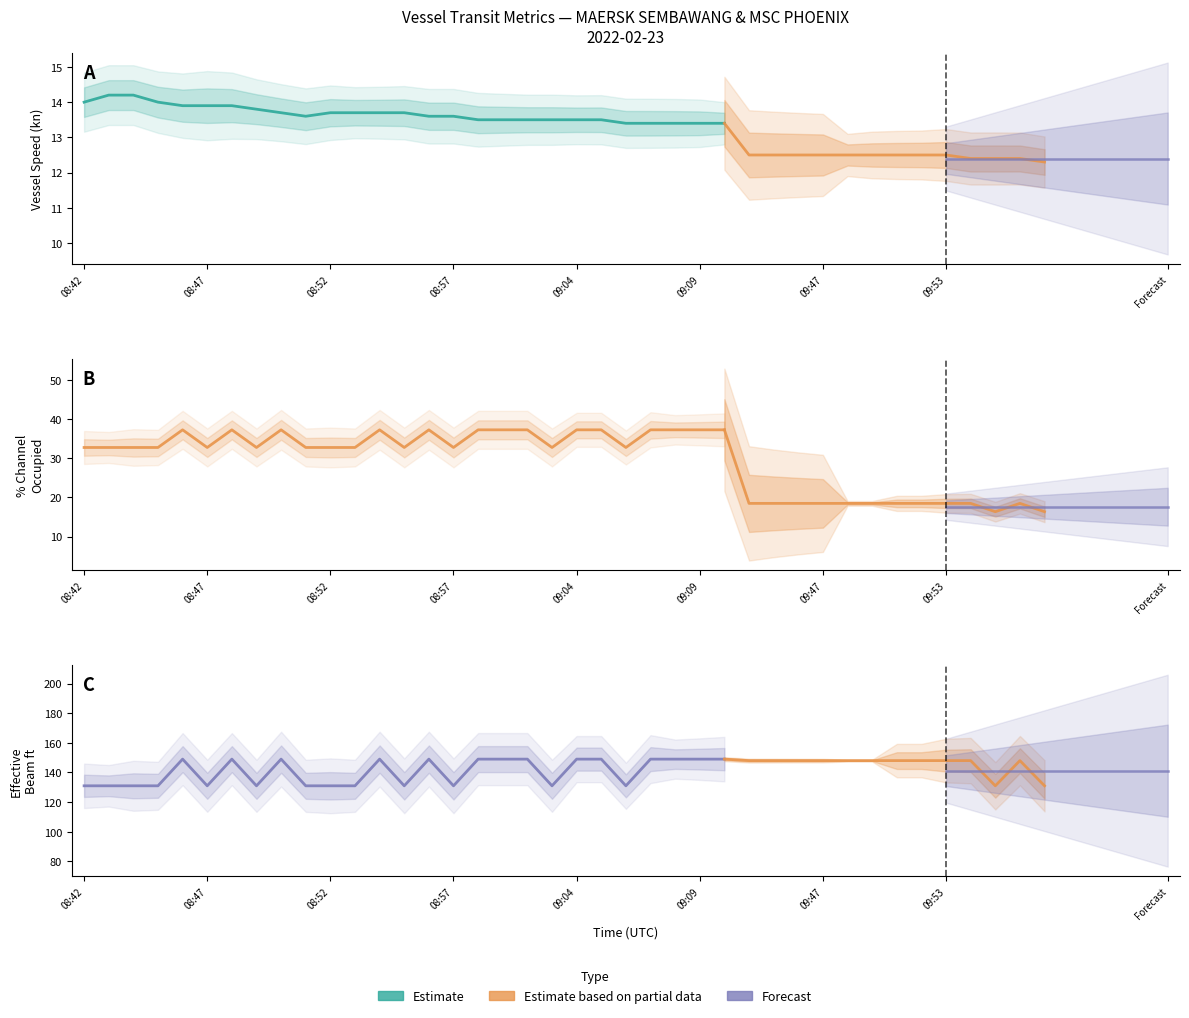

Which series has the widest spread of values?

% Channel Occupied